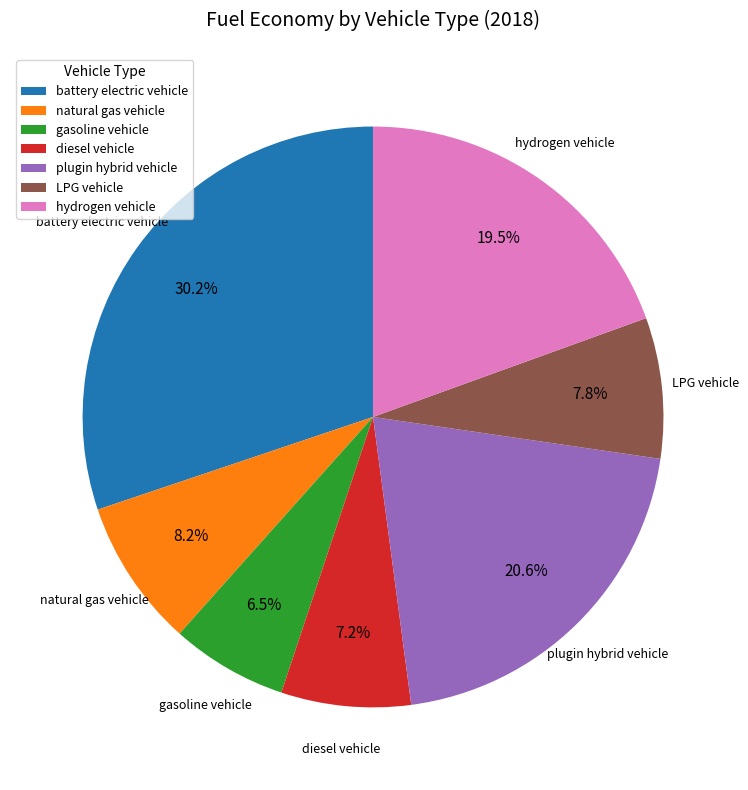

How many segments does this pie chart have?

7